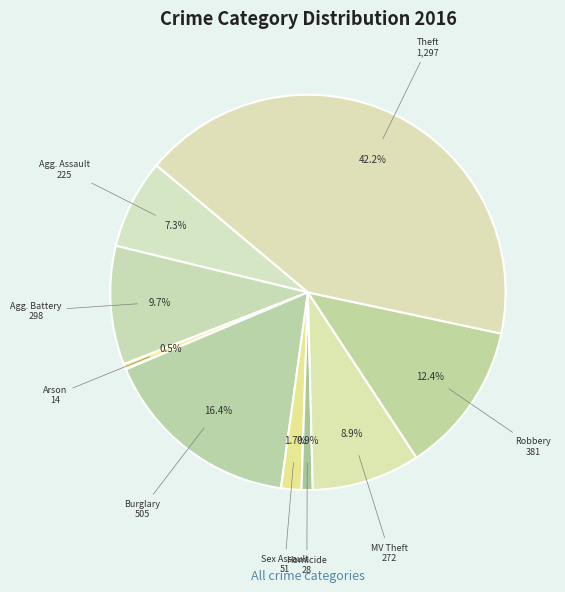

Count the number of slices in the pie.

9